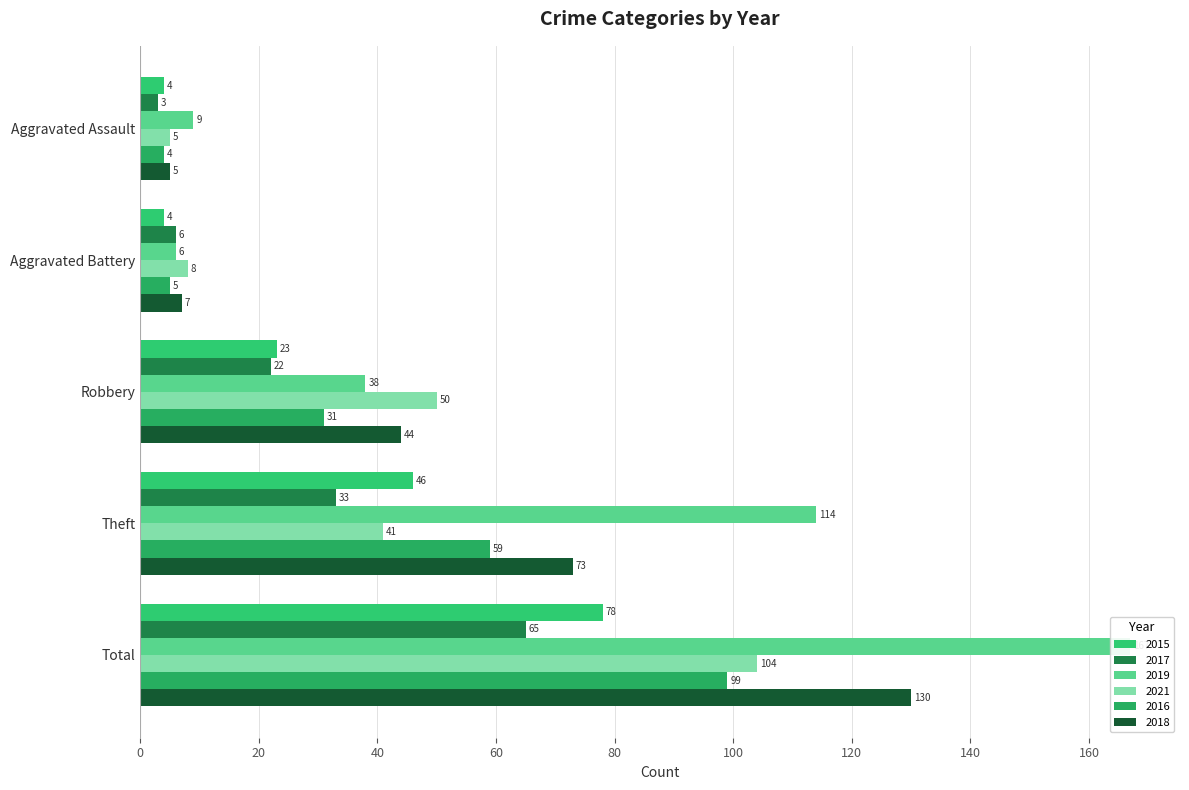

At which label is 2019 closest to 86?

Theft